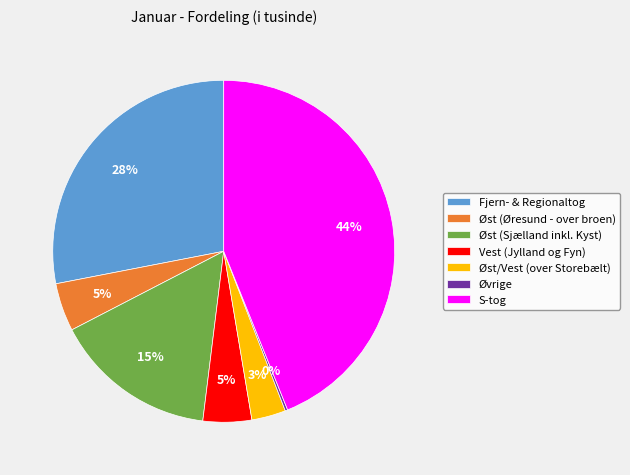

Which slice is the largest?

S-tog